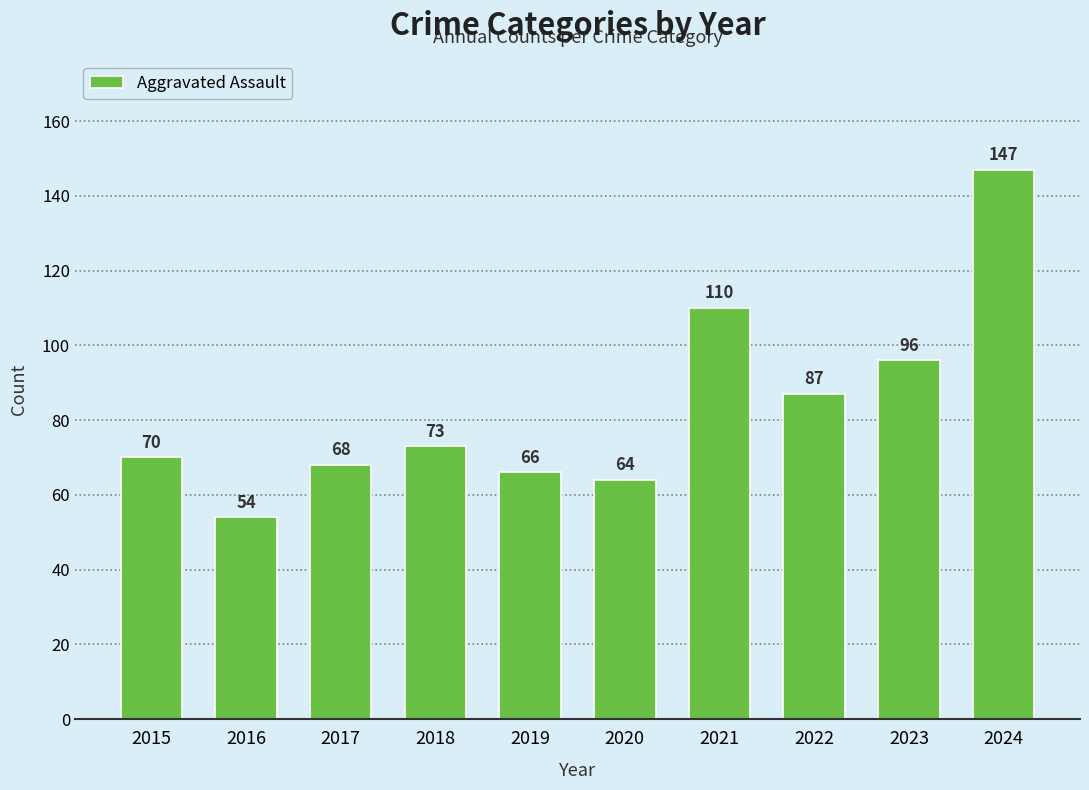

At which category does the chart reach its minimum across all series?

2016